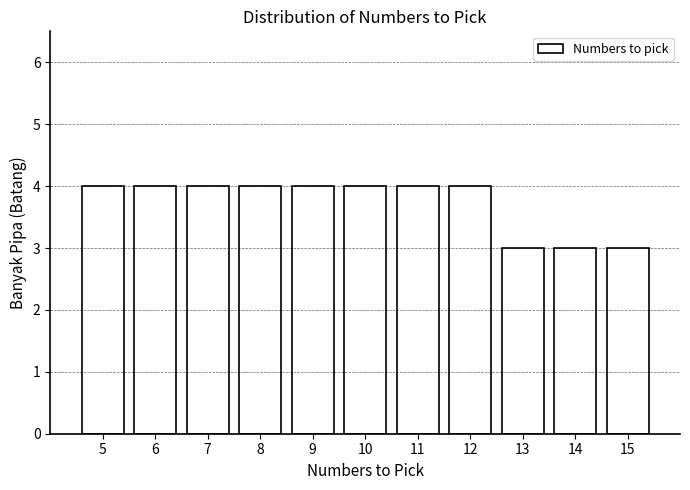

Reading left to right, what are all the values shown in this chart?

4	4	4	4	4	4	4	4	3	3	3